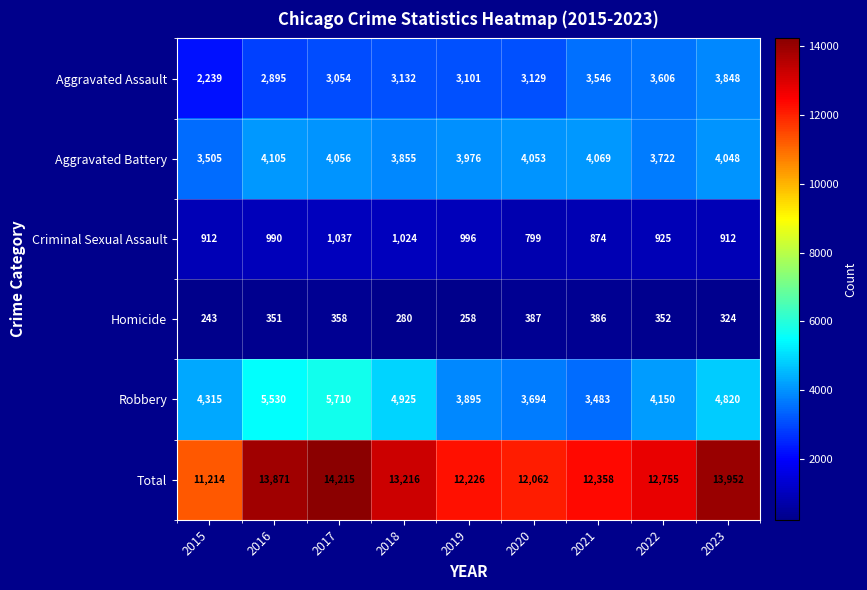

How many data points in Homicide are less than 351?

4